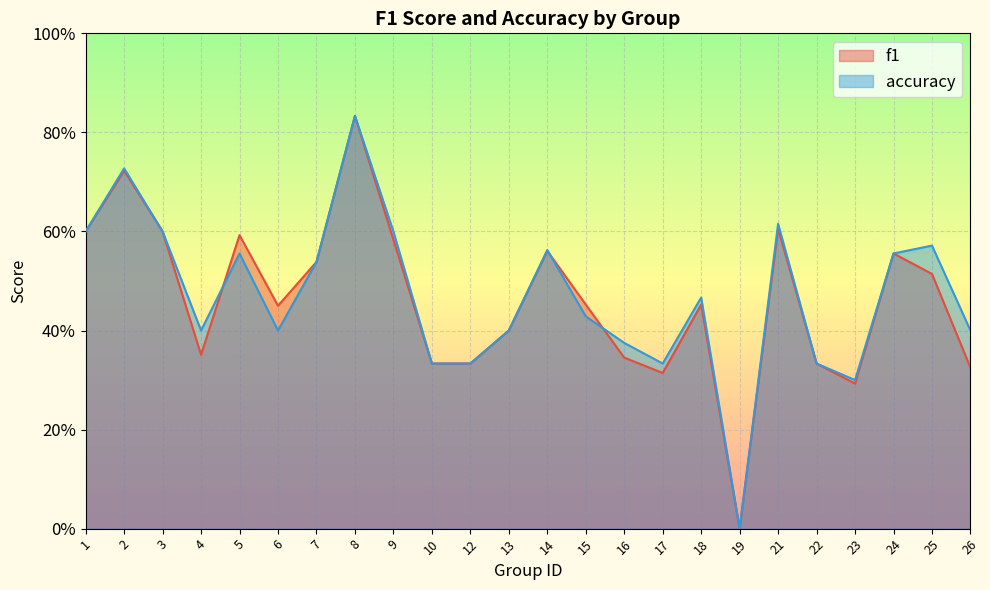

How many times do accuracy and f1 cross each other?

3